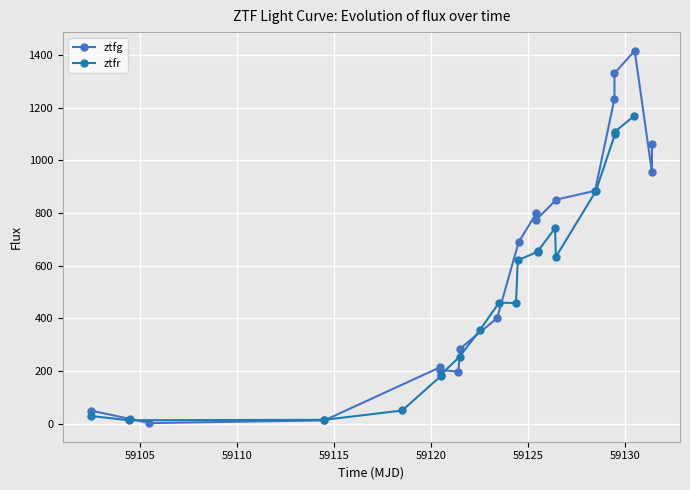

True or false: ztfg has more than 0 points higher than both neighbors.

True